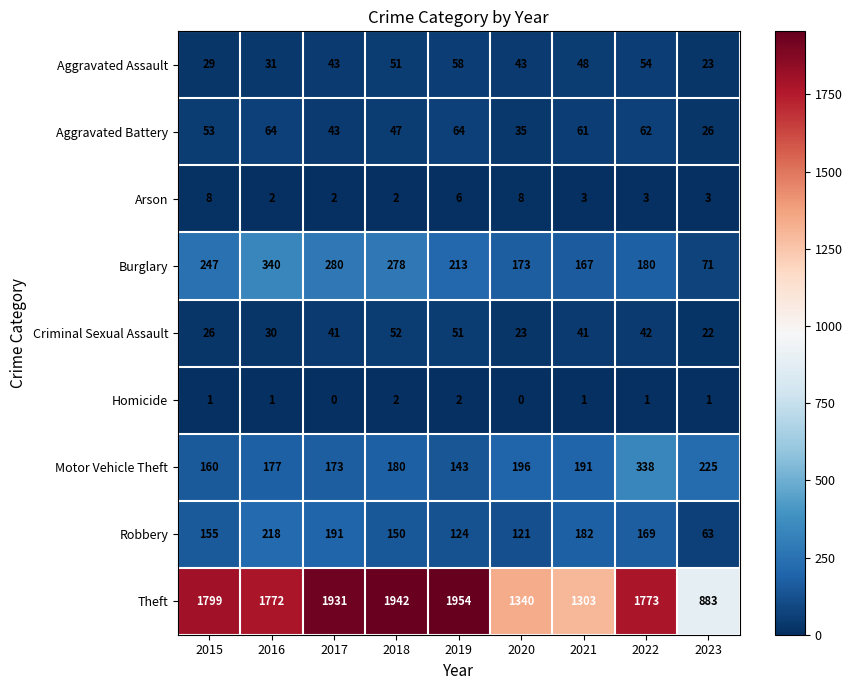

The value of Aggravated Battery at 2021 is 61. True or false?

True